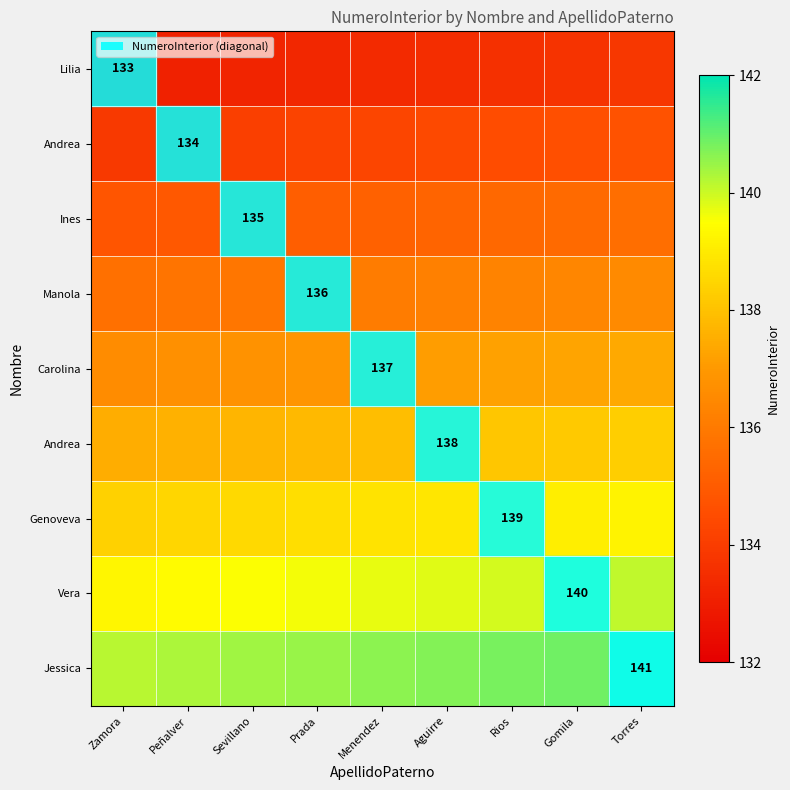

What is the difference between the highest and lowest values at Gomila?

7.2